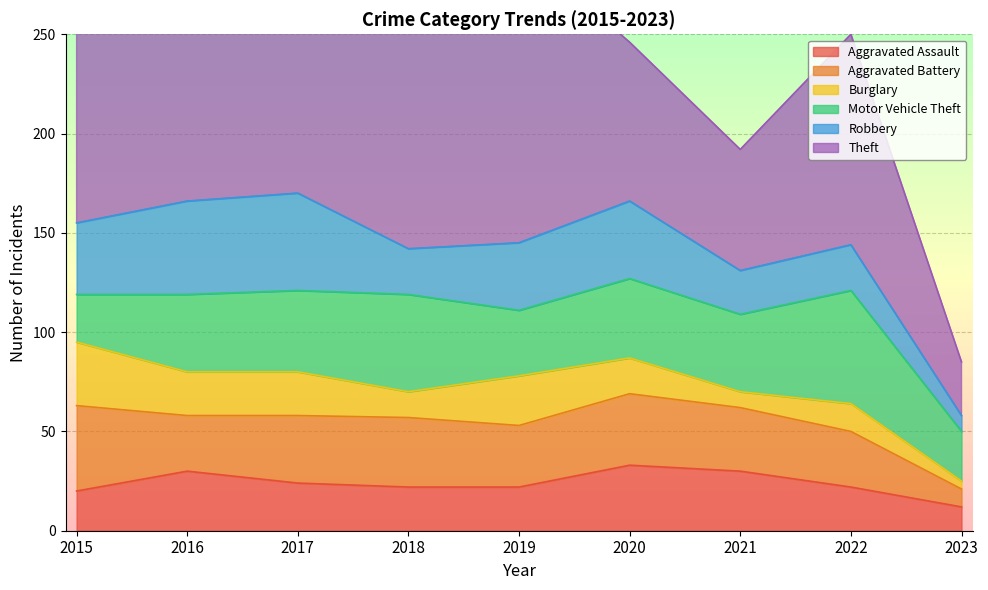

Rank the series by their maximum value, from highest to lowest.

Theft, Motor Vehicle Theft, Robbery, Aggravated Battery, Aggravated Assault, Burglary